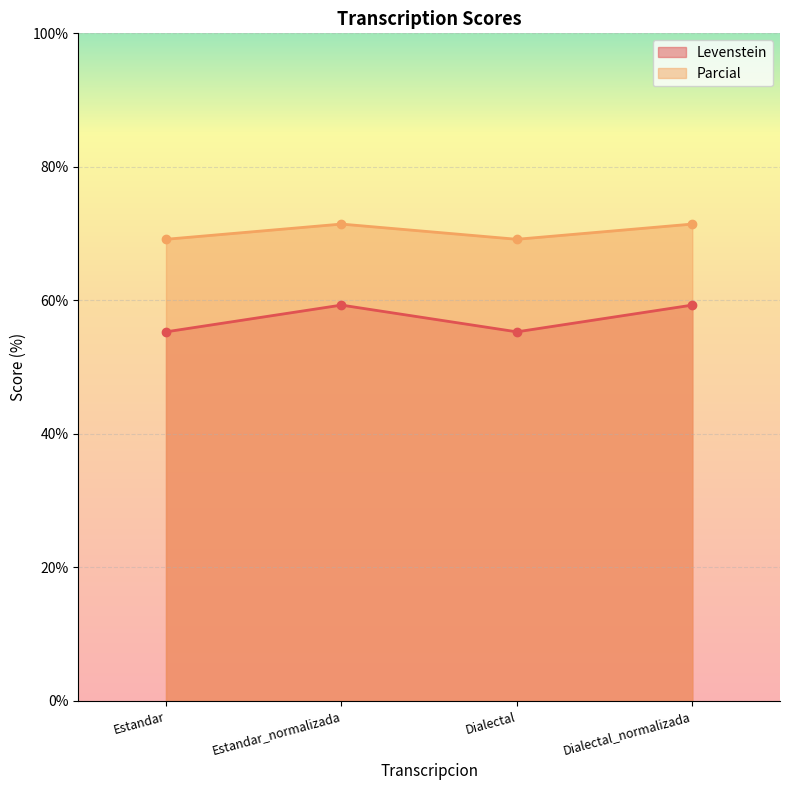

Where is Parcial nearest to the value 70?

Estandar